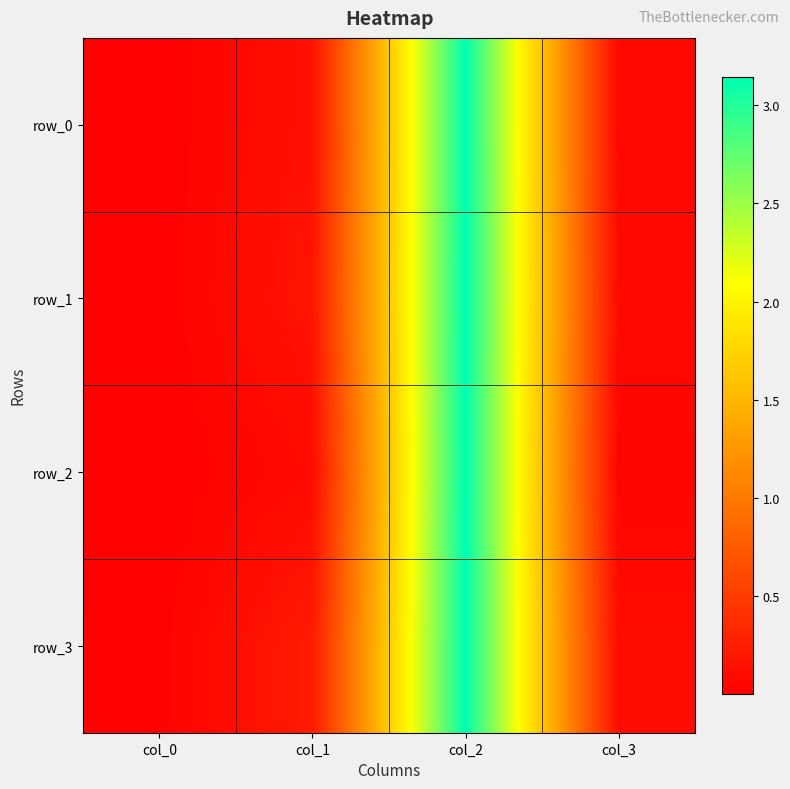

At how many categories does at least one series exceed 1?

1